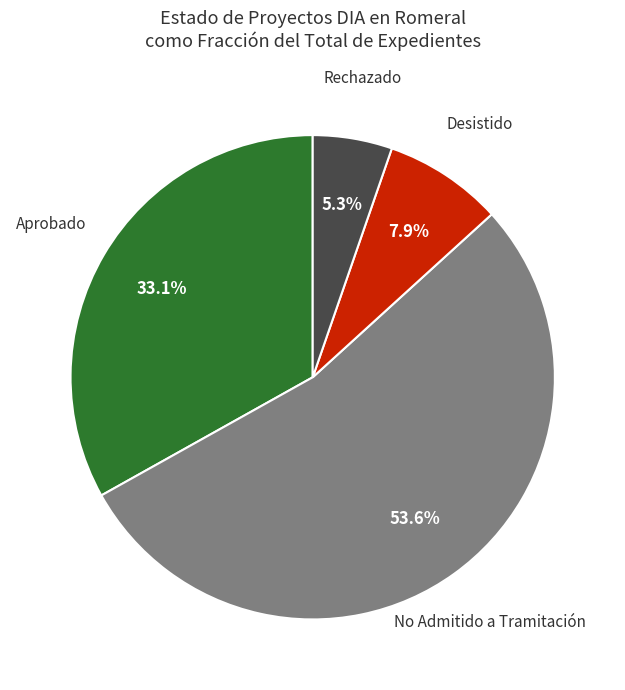

The Rechazado slice represents 5% of the pie. True or false?

True